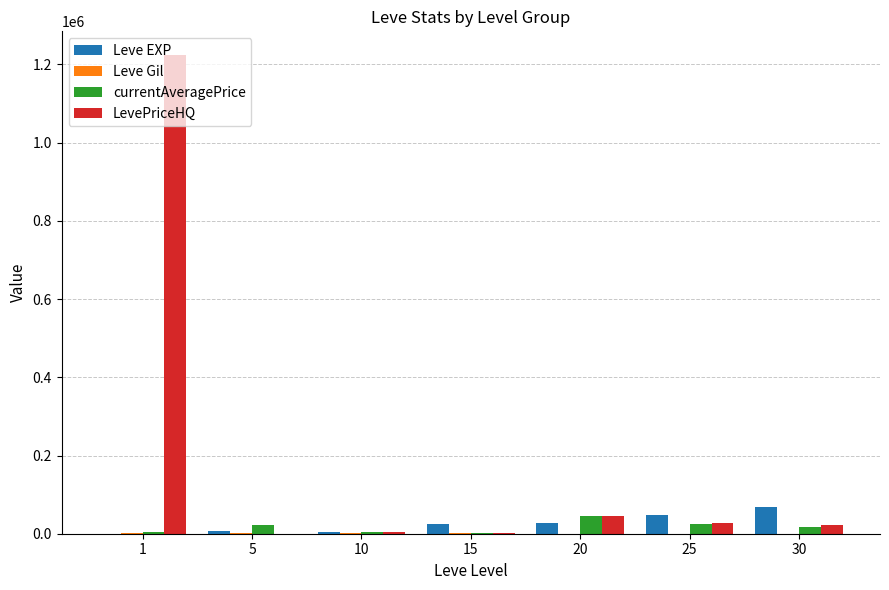

How many series are shown in this chart?

4